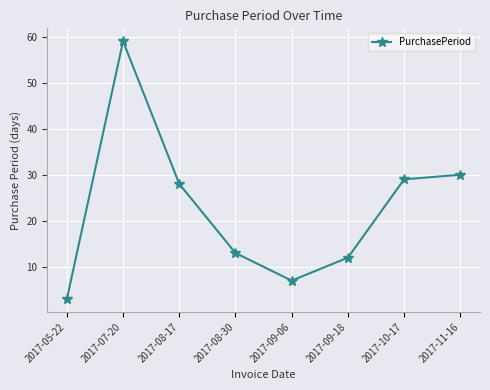

What is the difference between the maximum and minimum values?

56